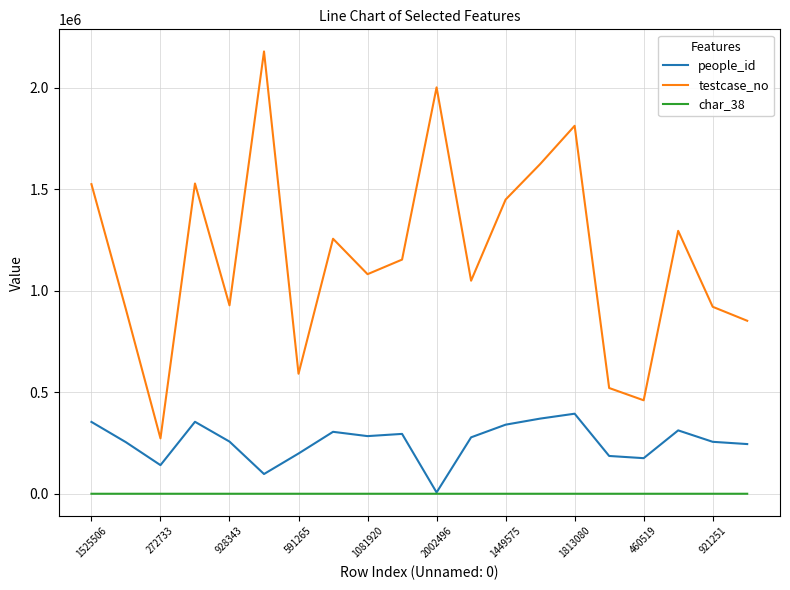

What is the highest value of the testcase_no series?

2179429